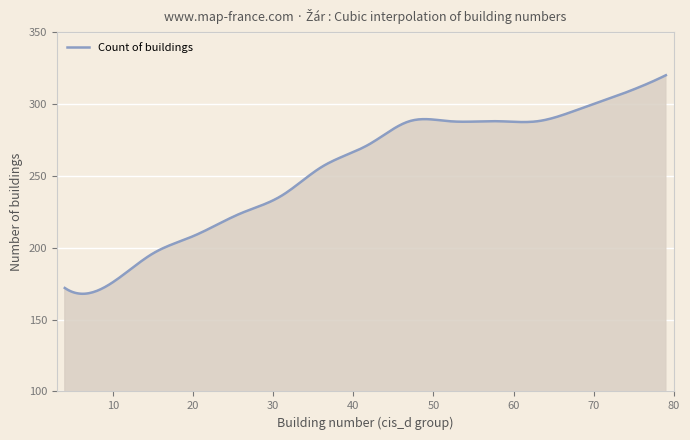

What is the difference between the maximum and minimum values?

152.0